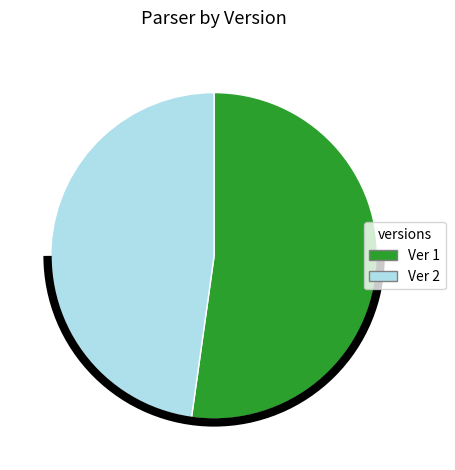

How many slices are in this pie chart?

2